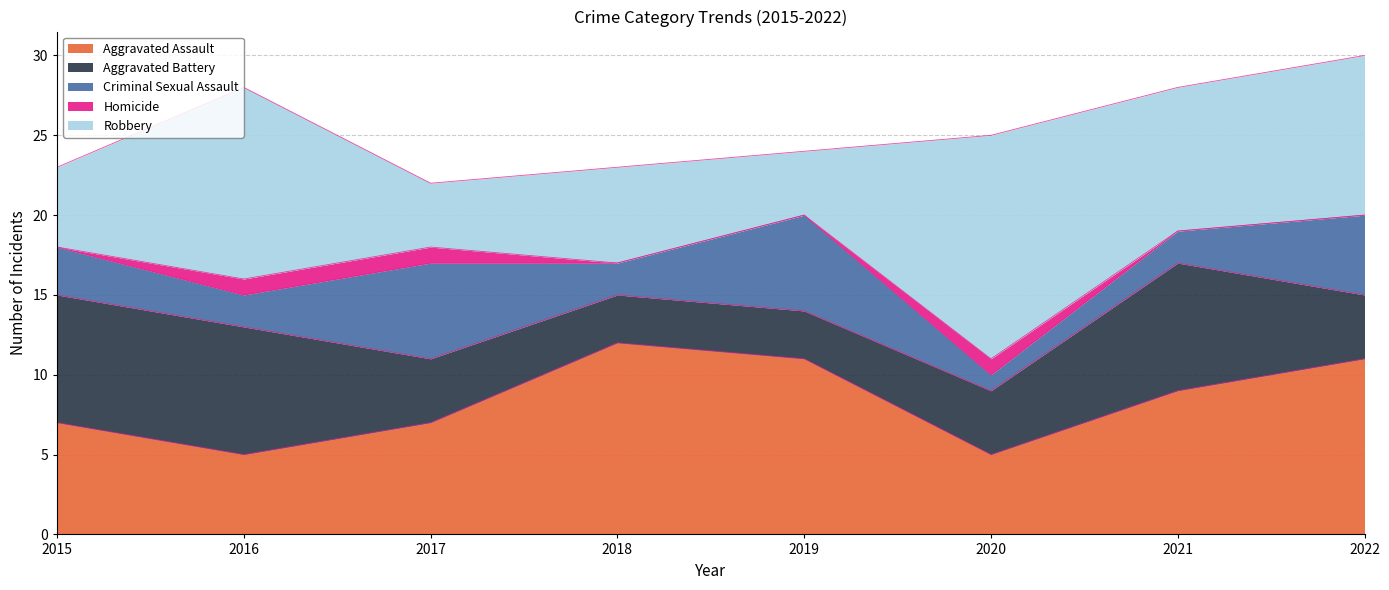

Is it true that Aggravated Assault equals 11 at 2019?

True